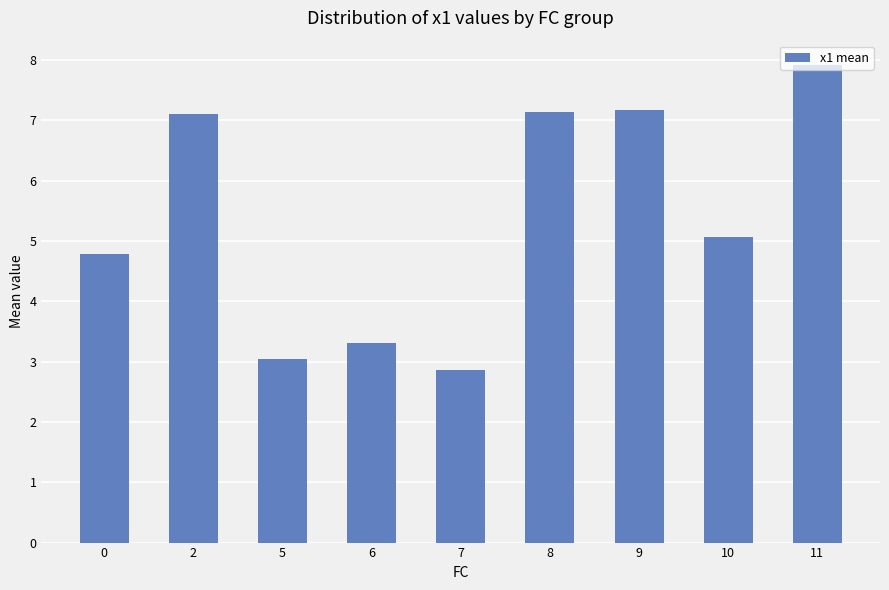

How many bars are there in total?

9